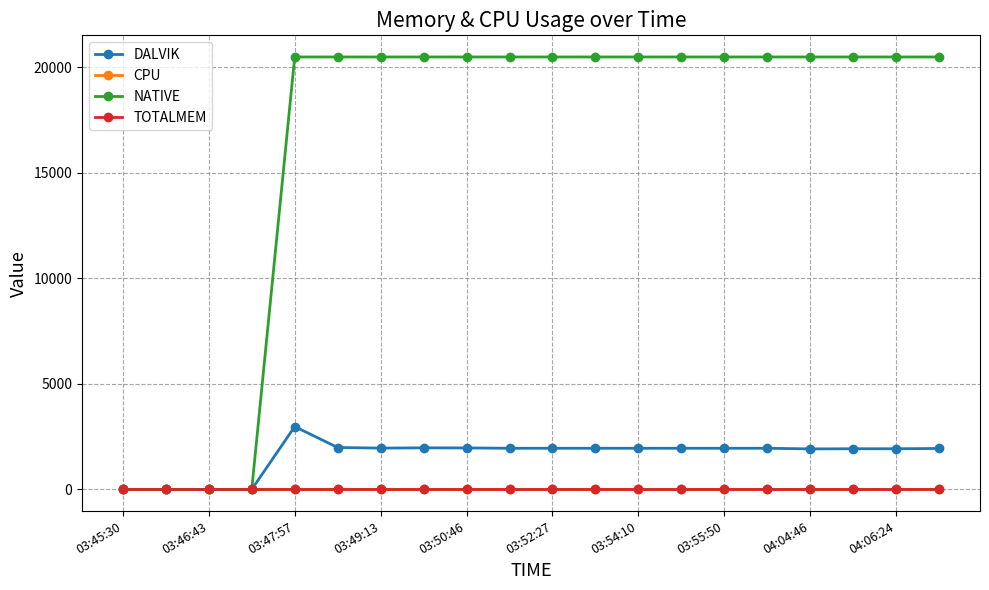

Which series has the largest range (max minus min)?

NATIVE